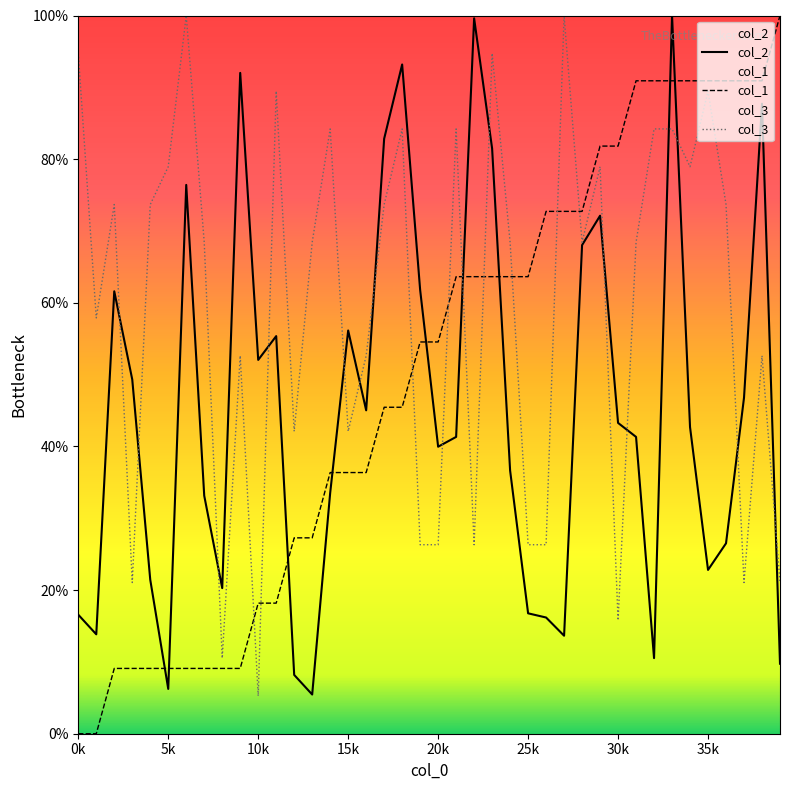

How many data points in col_1 are above 54?

21